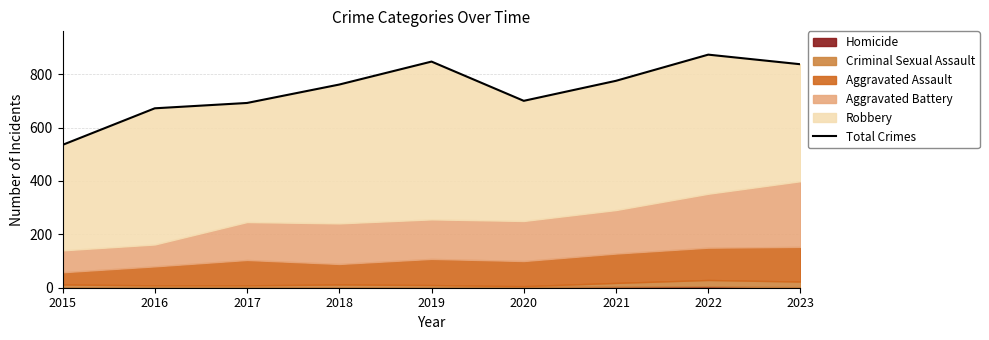

The chart shows a value of 700 at 2020. True or false?

True